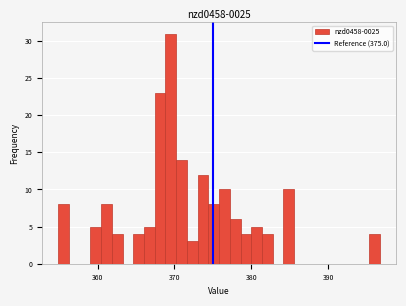

Around what value on the x-axis is the tallest bar? Give the approximate position of its centre, as read against the axis.

370